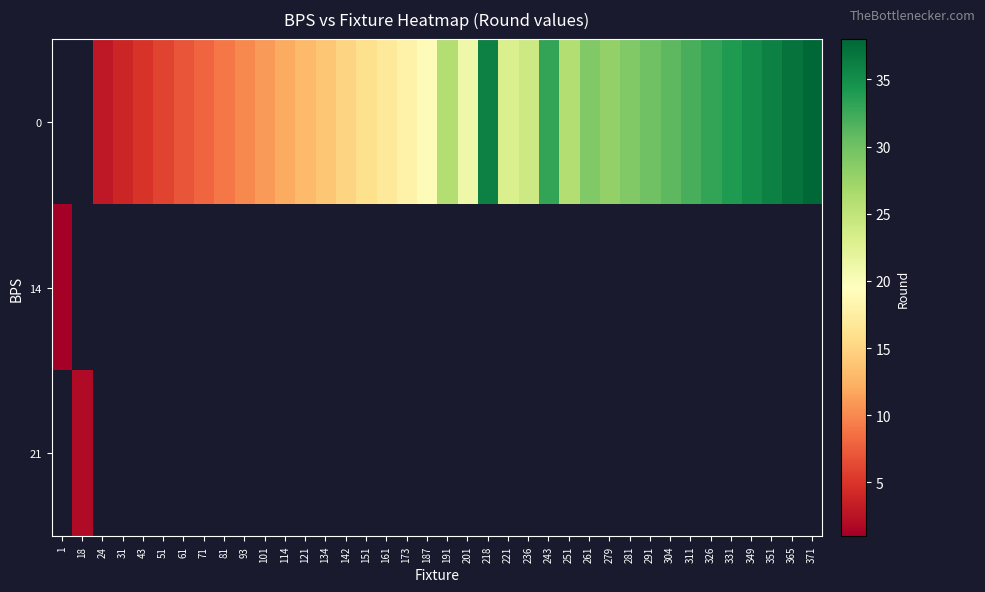

At which category does the chart reach its minimum across all series?

1